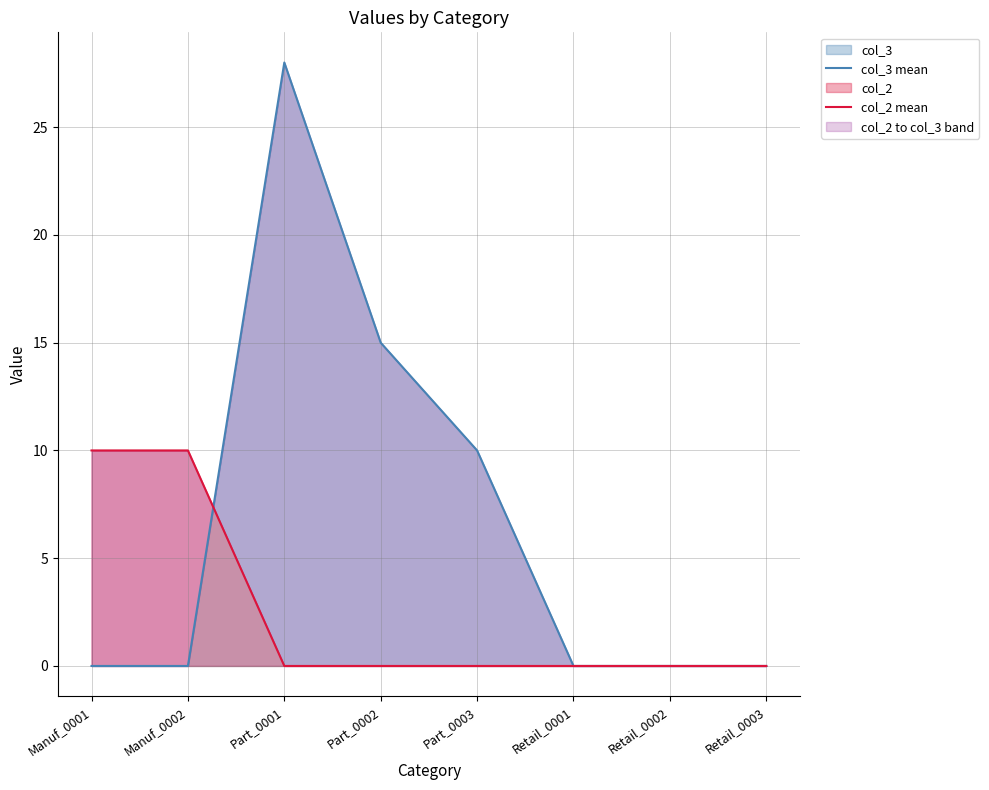

Reading right to left, transcribe all the data shown in this chart.

col_3 mean: Retail_0003=0	Retail_0002=0	Retail_0001=0	Part_0003=10	Part_0002=15	Part_0001=28	Manuf_0002=0	Manuf_0001=0
col_2 mean: Retail_0003=0	Retail_0002=0	Retail_0001=0	Part_0003=0	Part_0002=0	Part_0001=0	Manuf_0002=10	Manuf_0001=10